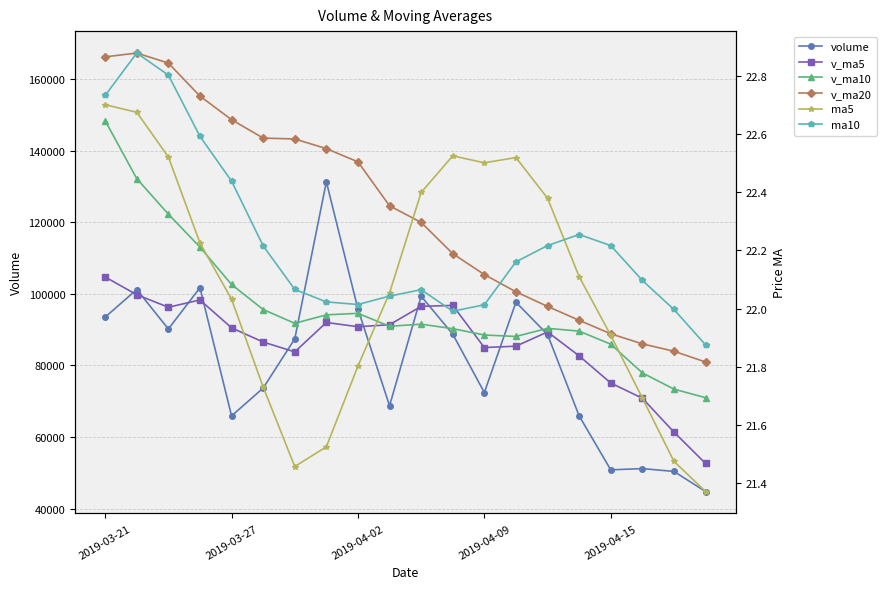

How many interior local peaks does the v_ma20 series have?

1